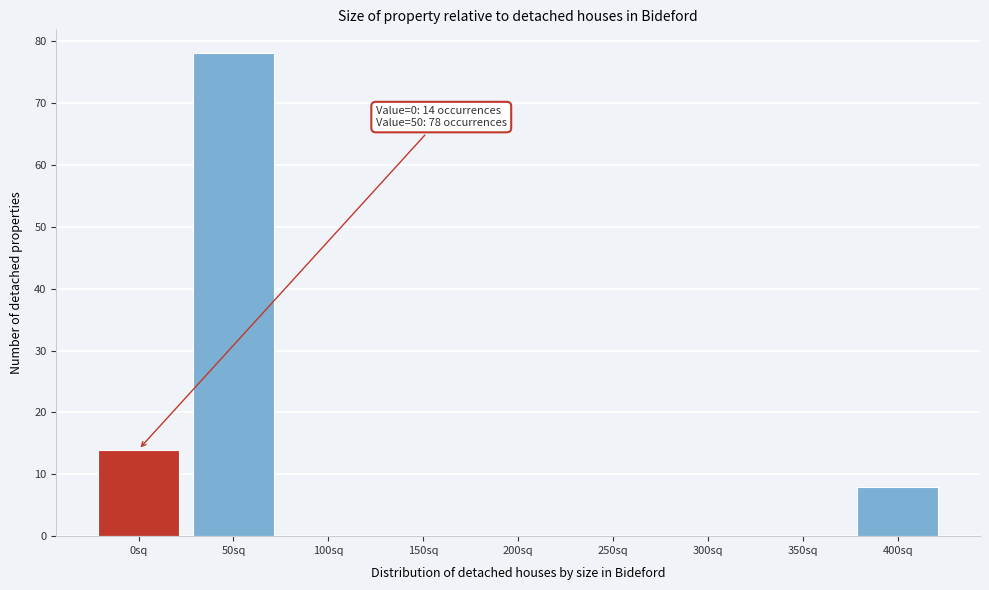

Reading left to right, transcribe all the data shown in this chart.

0sq=14	50sq=78	100sq=0	150sq=0	200sq=0	250sq=0	300sq=0	350sq=0	400sq=8